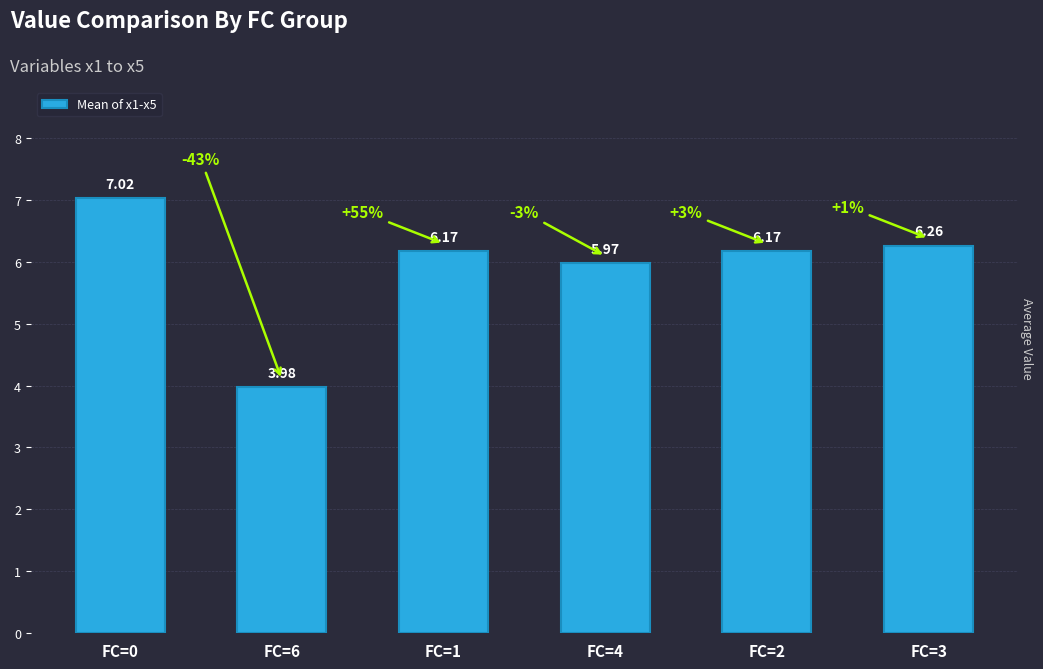

What is the difference between the maximum and minimum values?

3.0